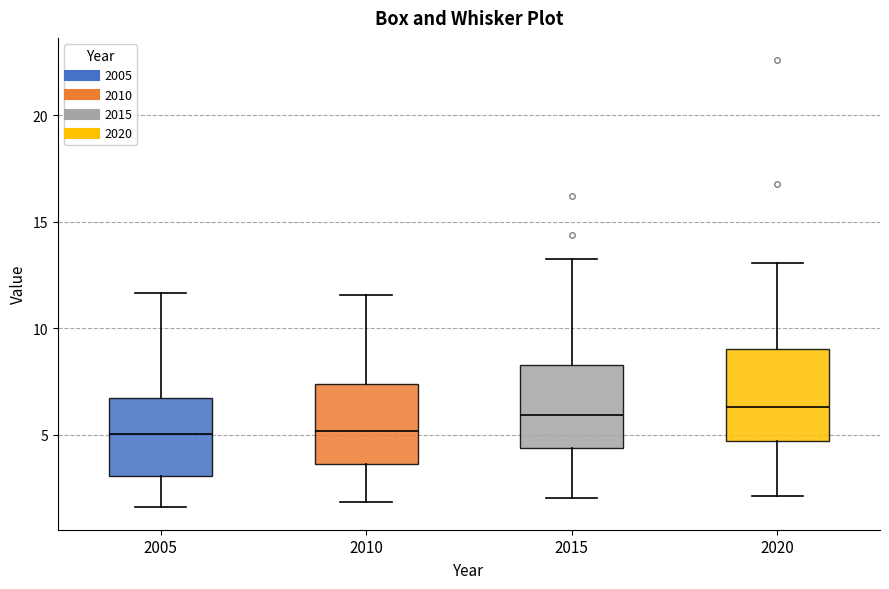

Where does the median line of the box at x = 2015 sit on the y-axis? The values are not printed on the chart, so give them approximately, as read against the axis.

6.0